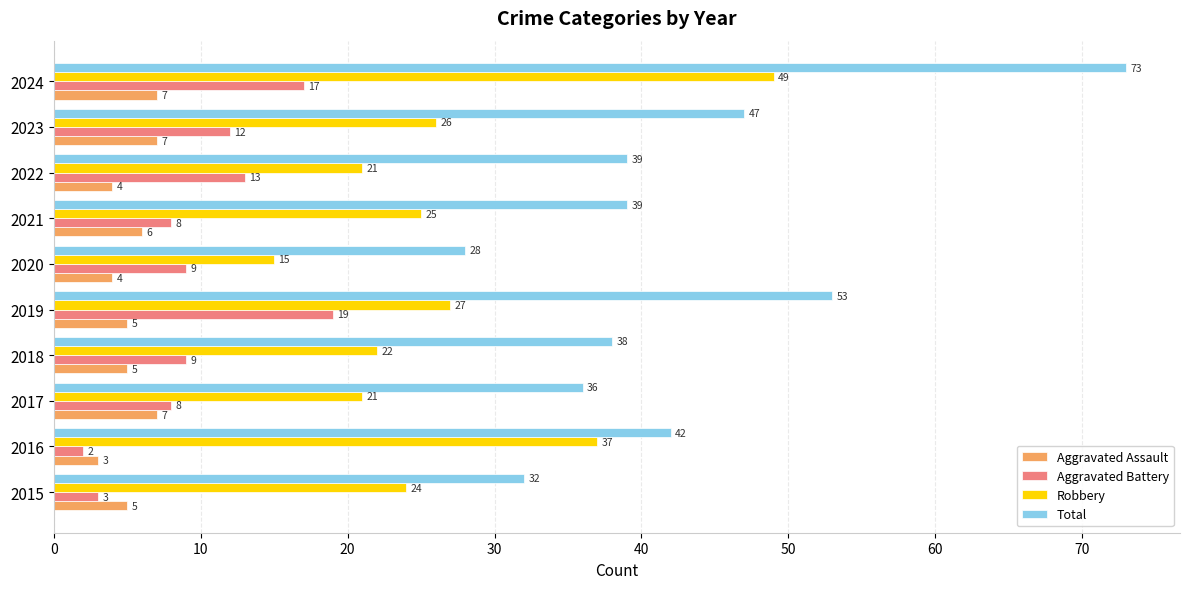

At which category is the sum across all series the highest?

2024